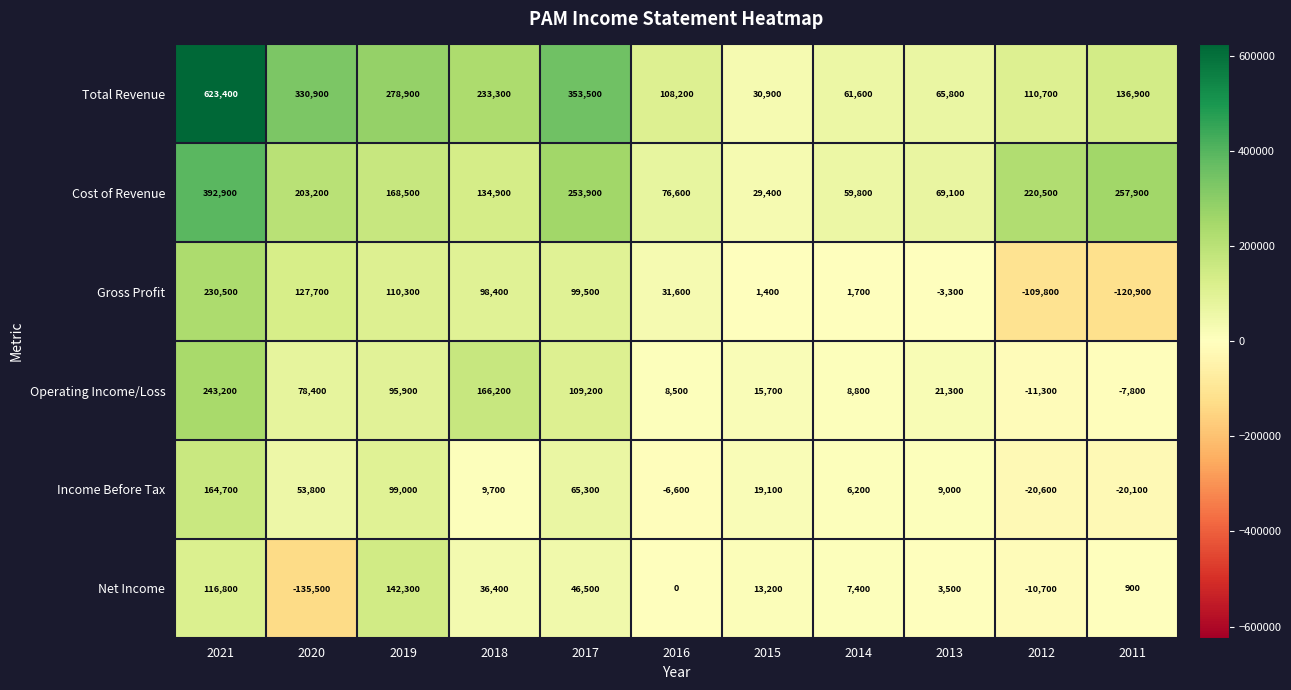

Between 2019 and 2016, which series saw the biggest shift?

Total Revenue